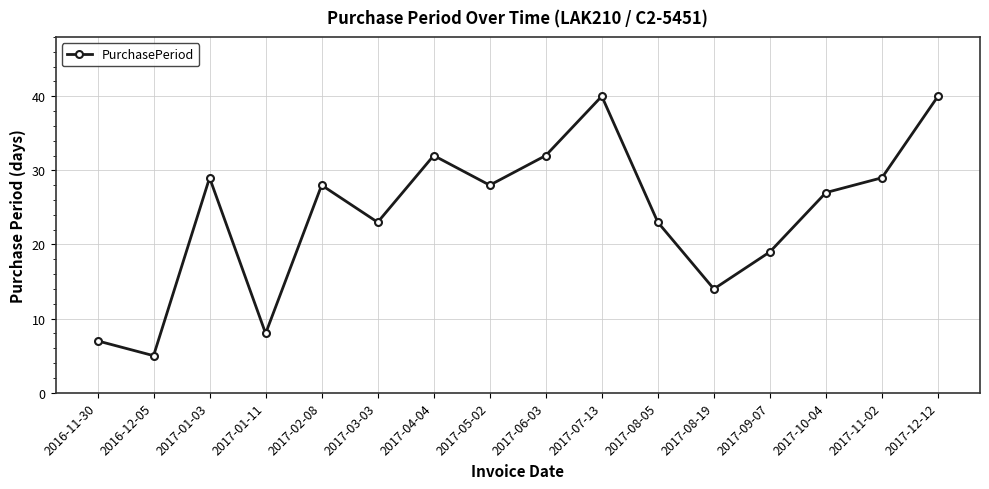

What is the sum of the values at 2017-04-04 and 2017-03-03?

55